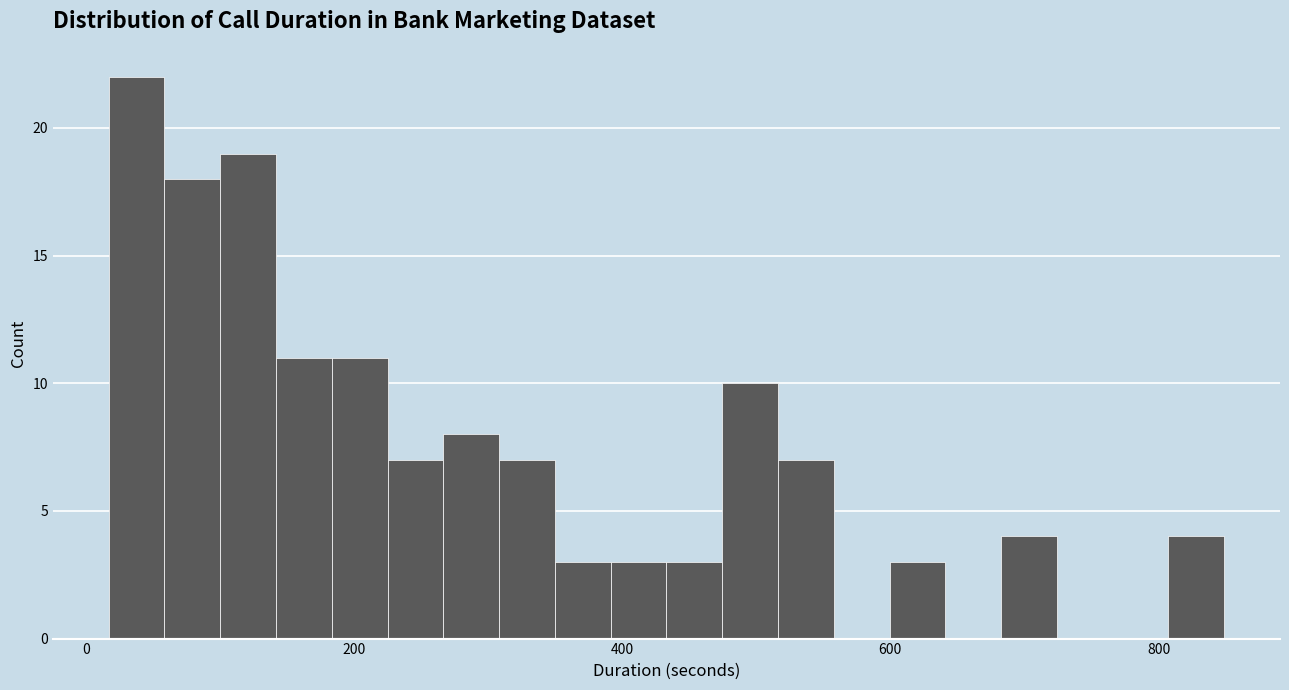

Read against the x-axis, roughly where is the centre of the tallest bar?

40